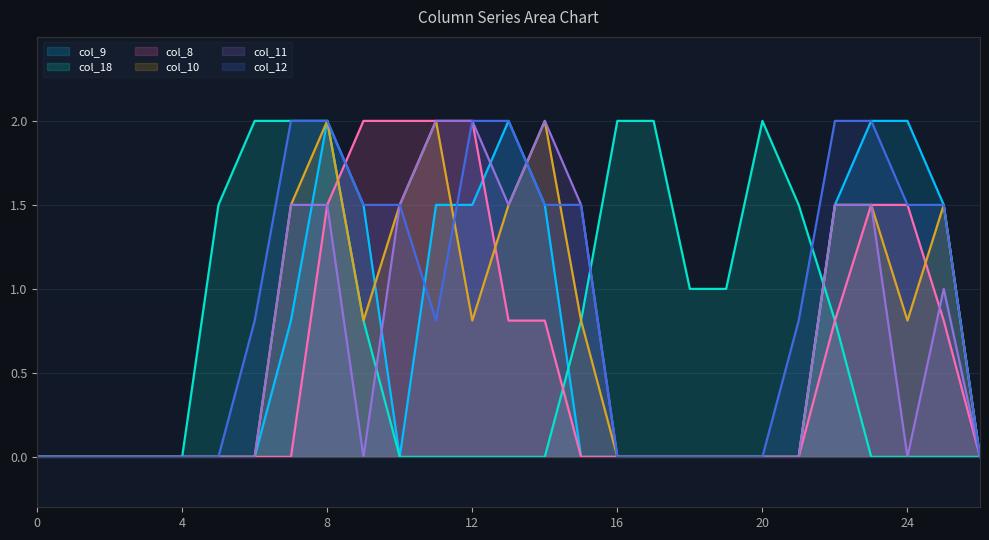

True or false: col_8 and col_18 intersect in this chart.

True